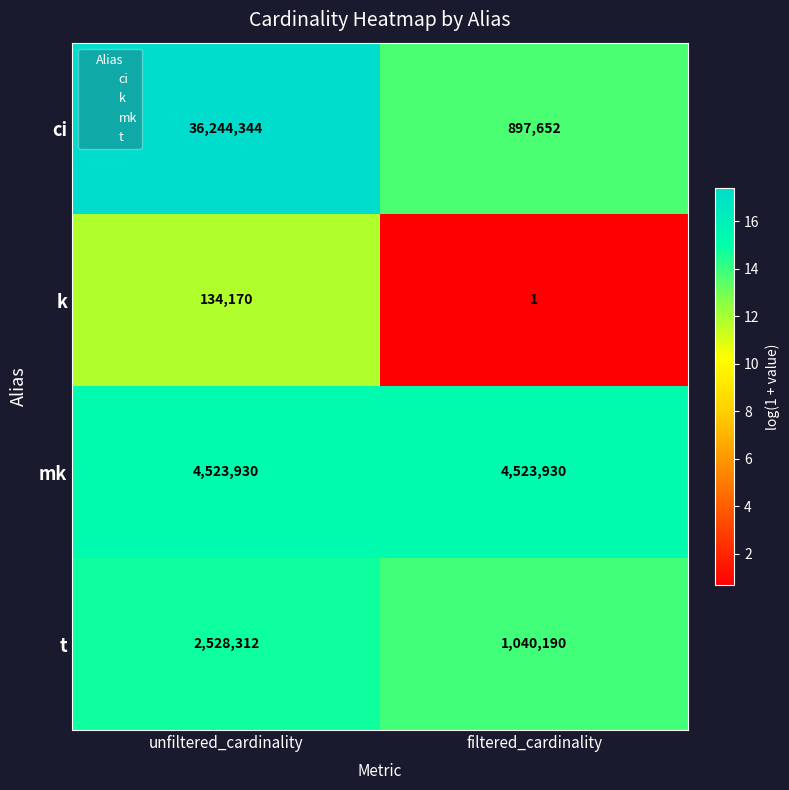

What value does the ci series have at filtered_cardinality, to the nearest 50?

897650